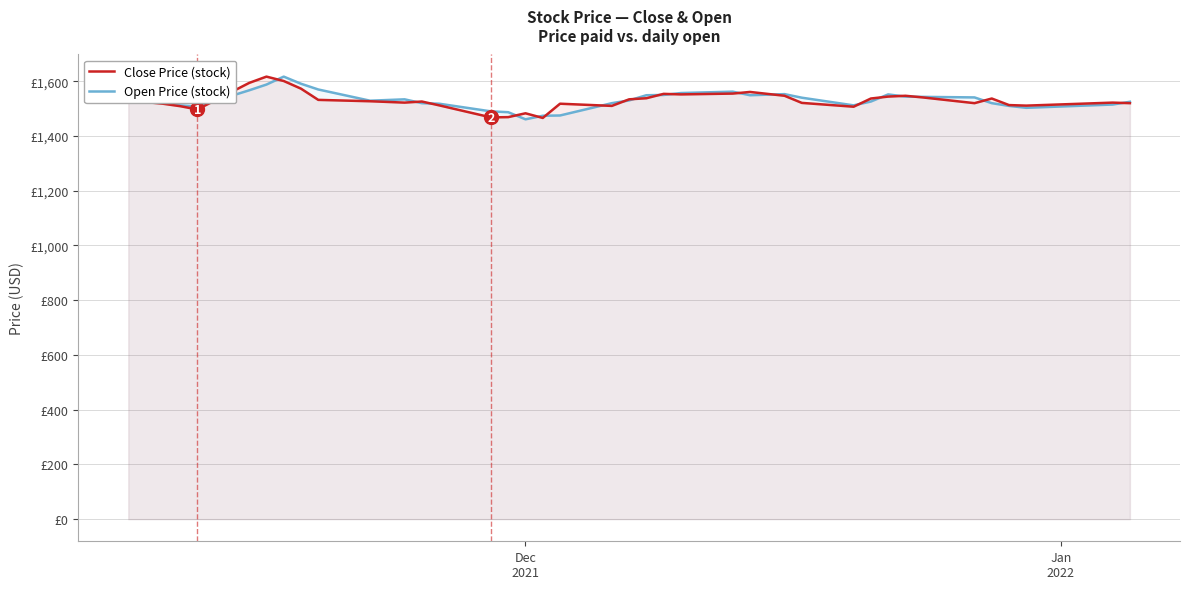

Does the chart have visible grid lines?

Yes